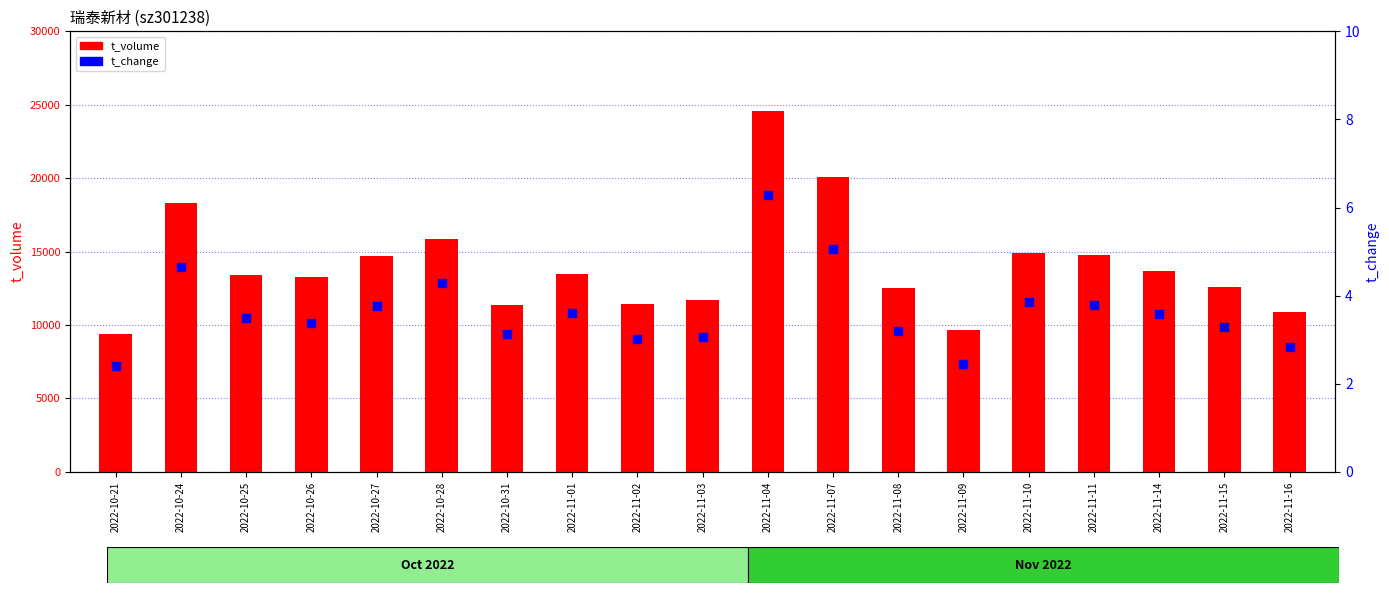

What are all the series names shown in the legend?

t_volume, t_change